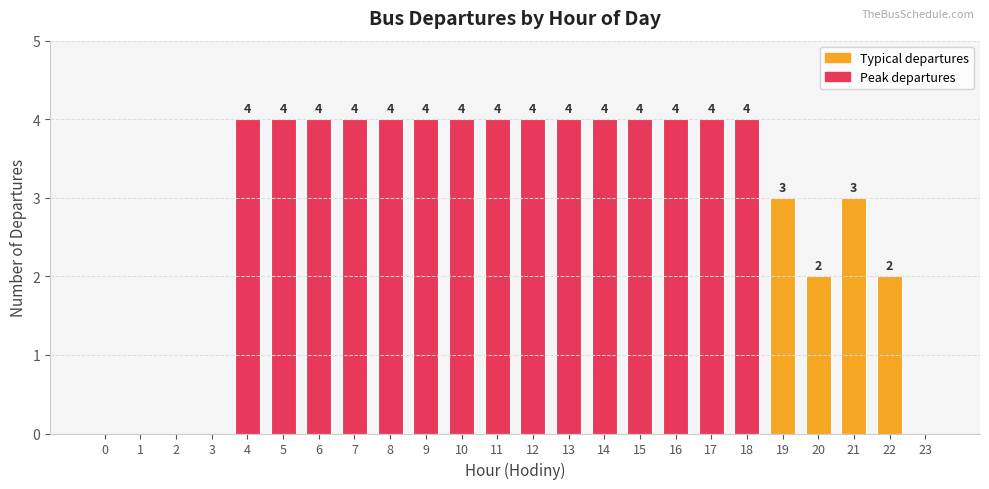

What is the sum of all values?

70